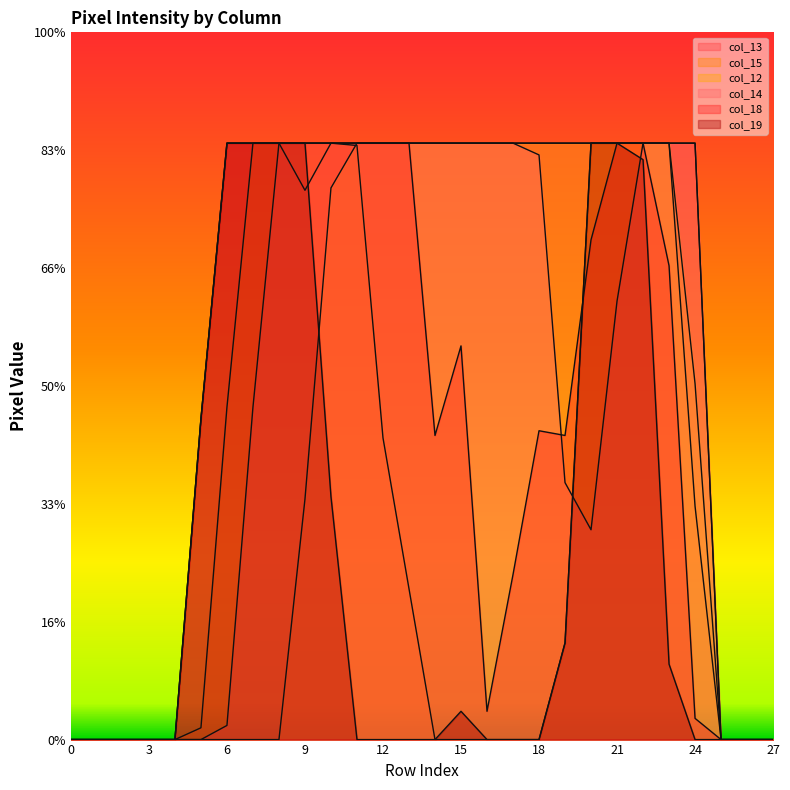

At which category is the sum across all series the highest?

22